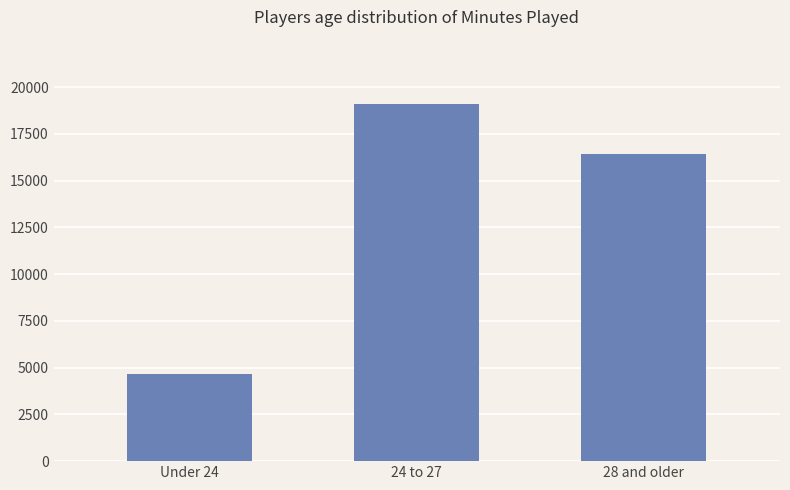

Reading left to right, extract all data points from this chart.

Under 24=4676	24 to 27=19107	28 and older=16453